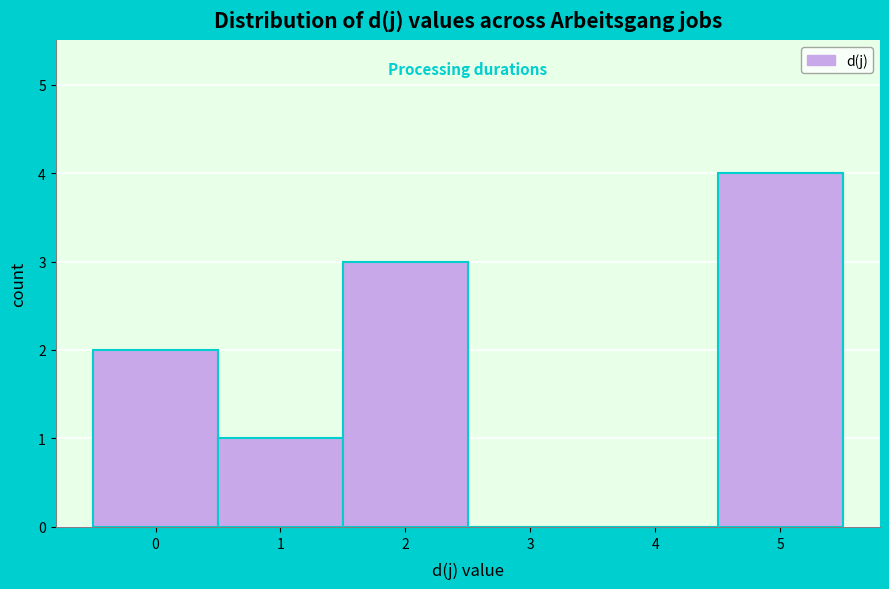

Reading left to right, list every bar in this chart as the range it spans on the x-axis followed by its height. The values are not printed on the chart, so give them approximately, as read against the axis.

-0.5 to 0.5: 2
0.5 to 1.5: 1
1.5 to 2.5: 3
2.5 to 3.5: 0
3.5 to 4.5: 0
4.5 to 5.5: 4